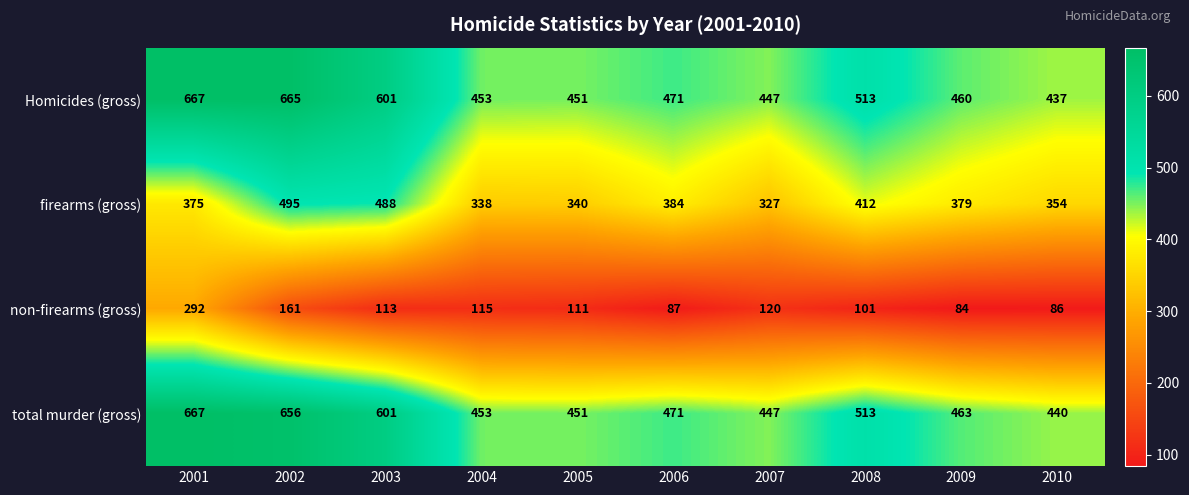

What is the total value across all series at 2008?

1539